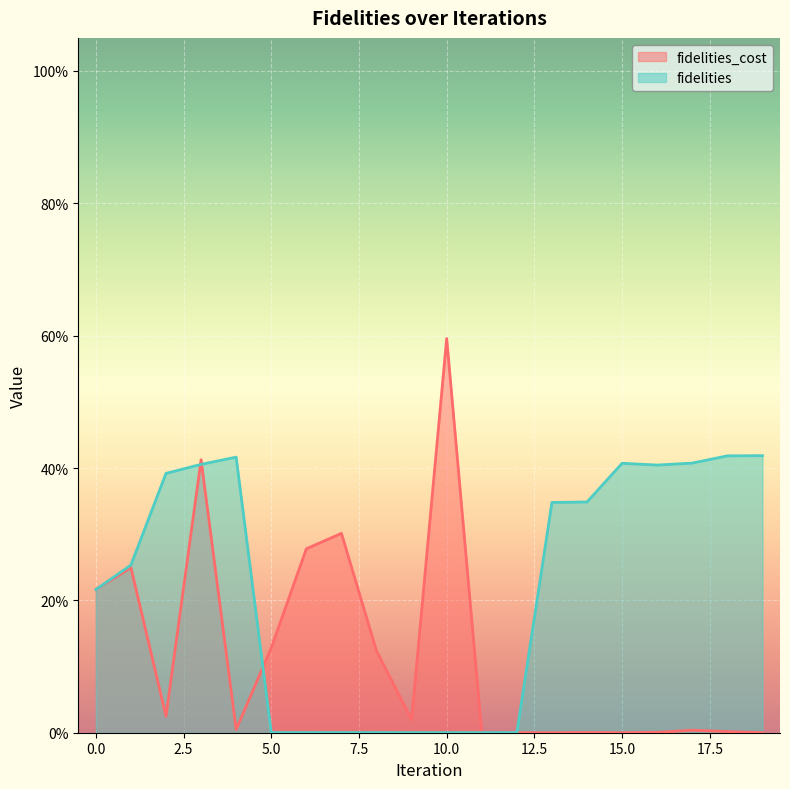

True or false: fidelities and fidelities_cost intersect in this chart.

True